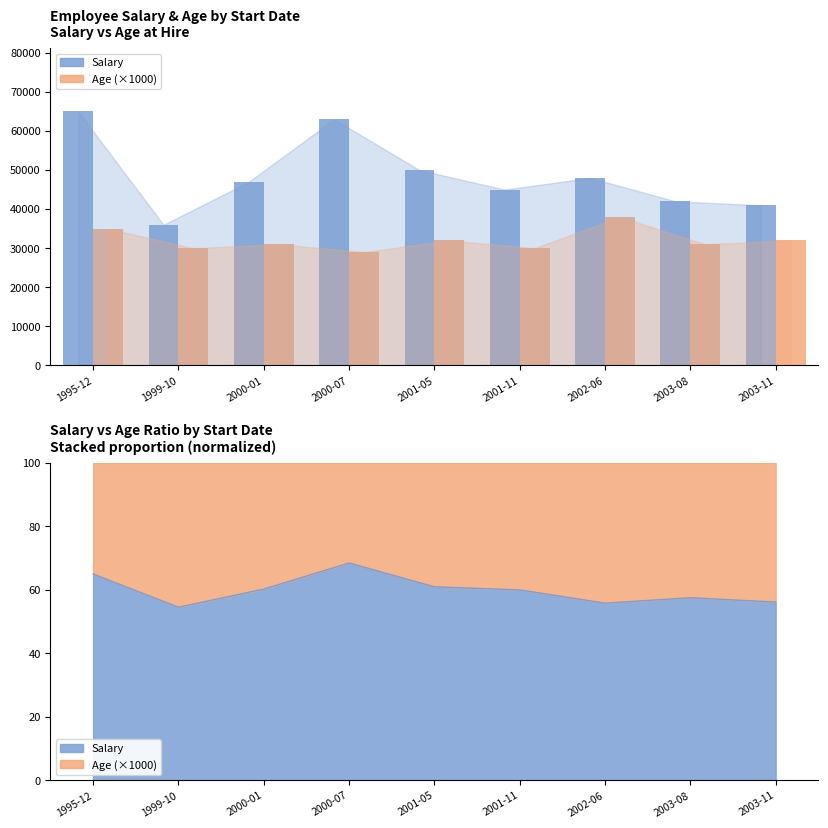

Is it true that Age (×1000) equals 29000 at 2000-07?

True